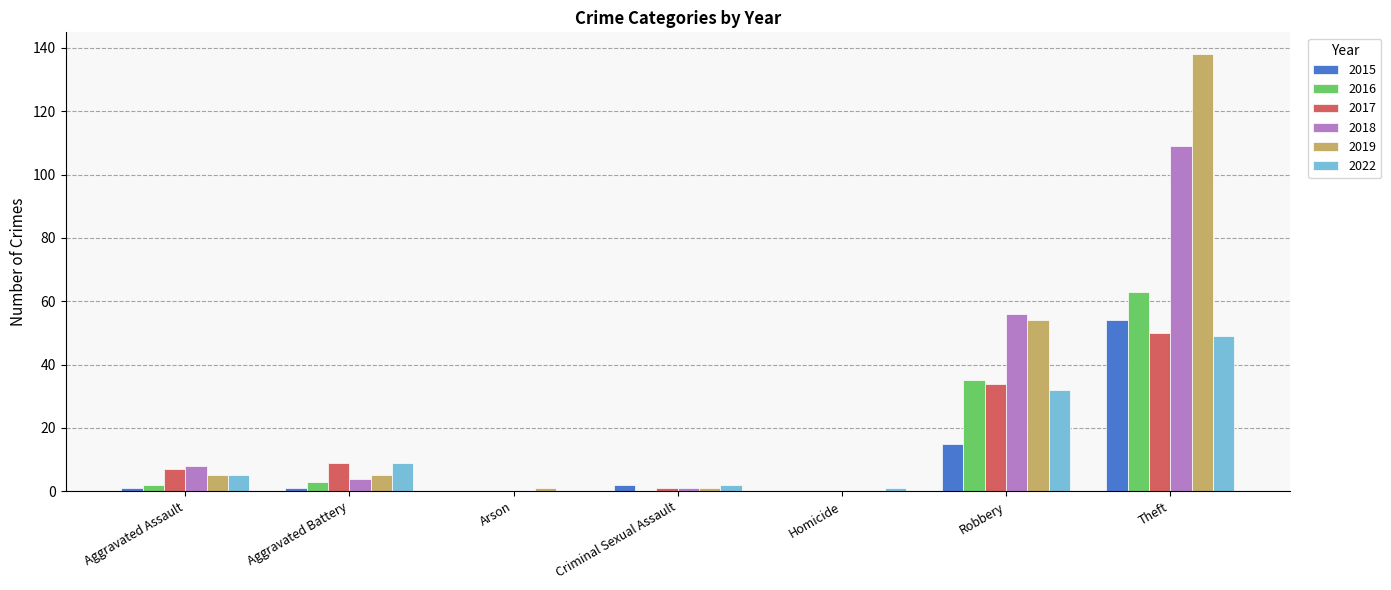

How many groups of bars are there?

7